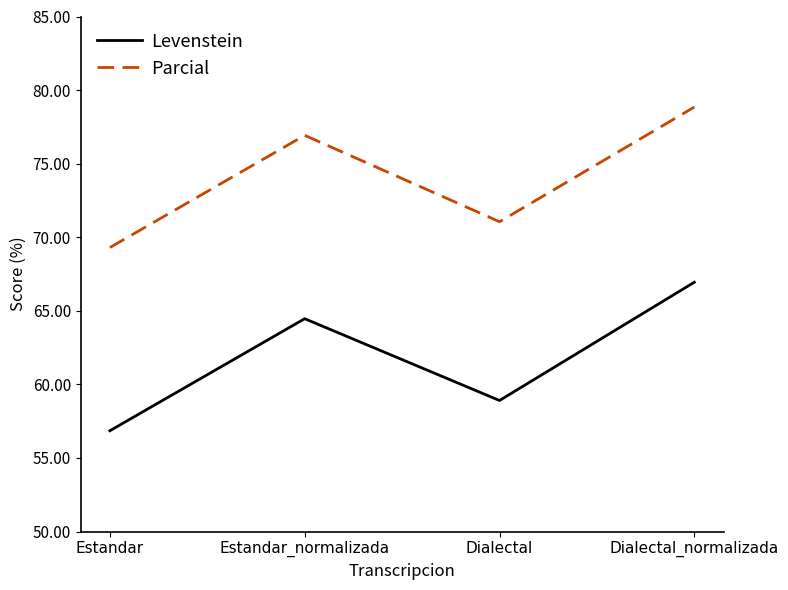

What is the total value across all series at Dialectal?

130.0